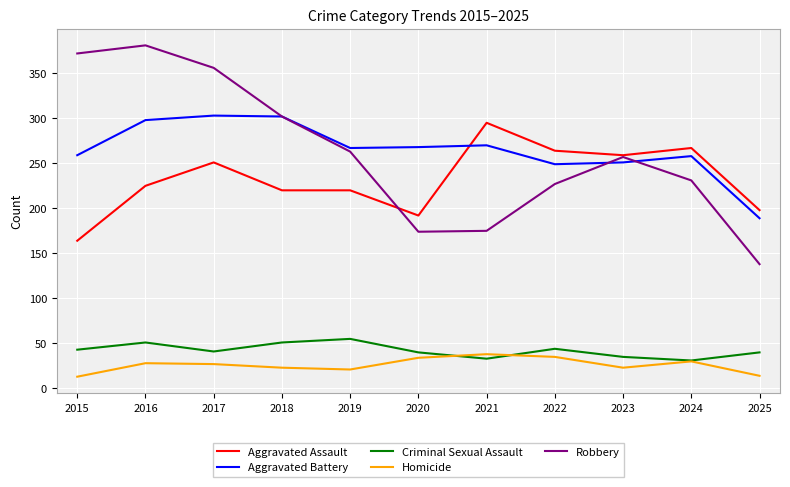

Which series has the widest spread of values?

Robbery